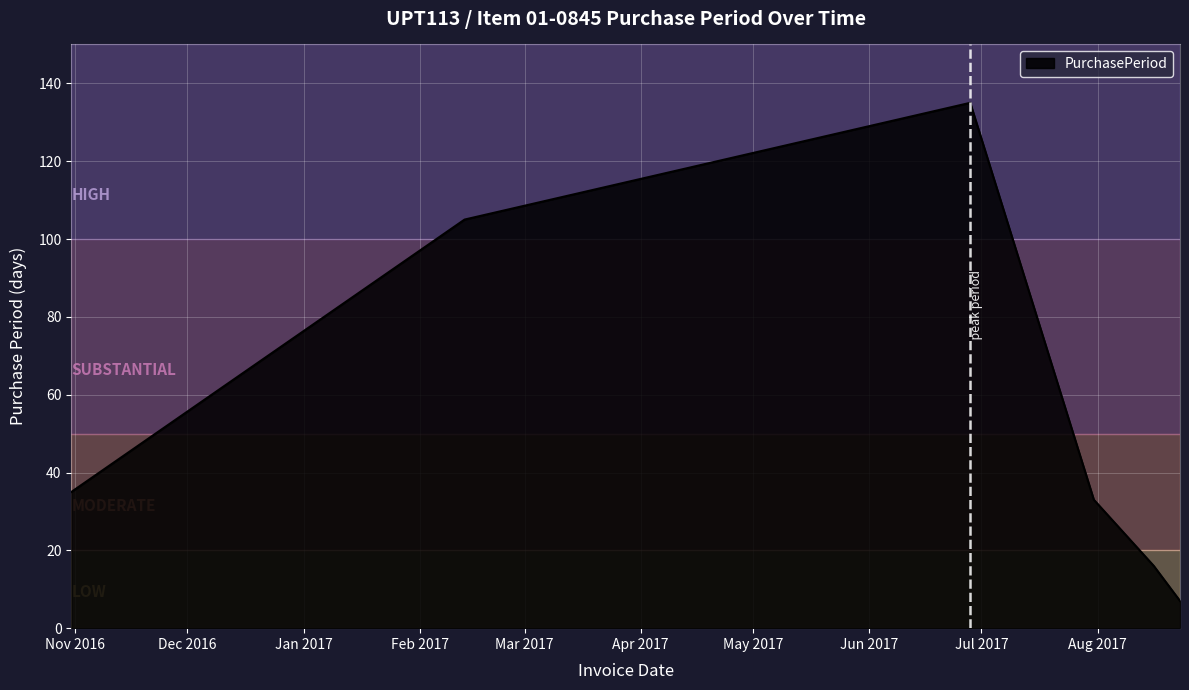

What is the greatest value displayed?

135